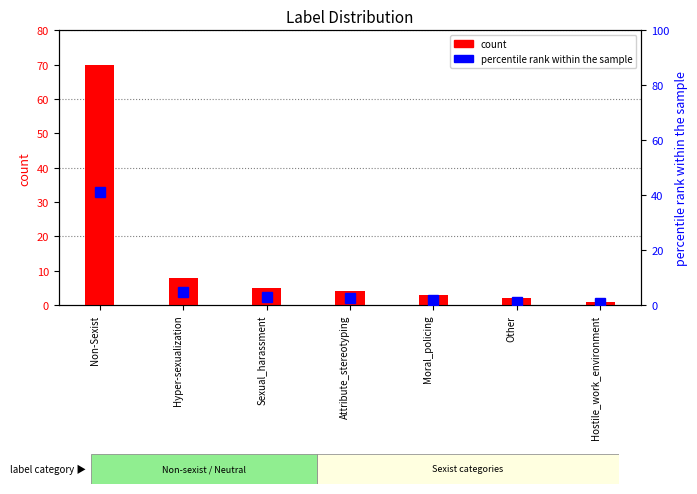

What is the difference between the highest and lowest values at Non-Sexist?

28.8